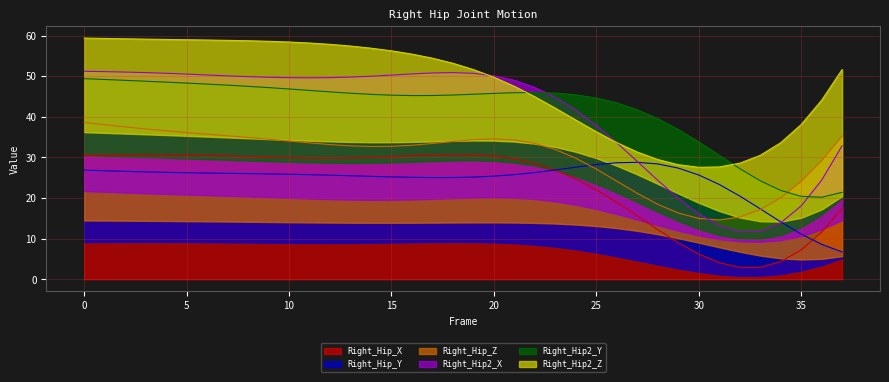

What is the maximum value for Right_Hip_X?

30.7